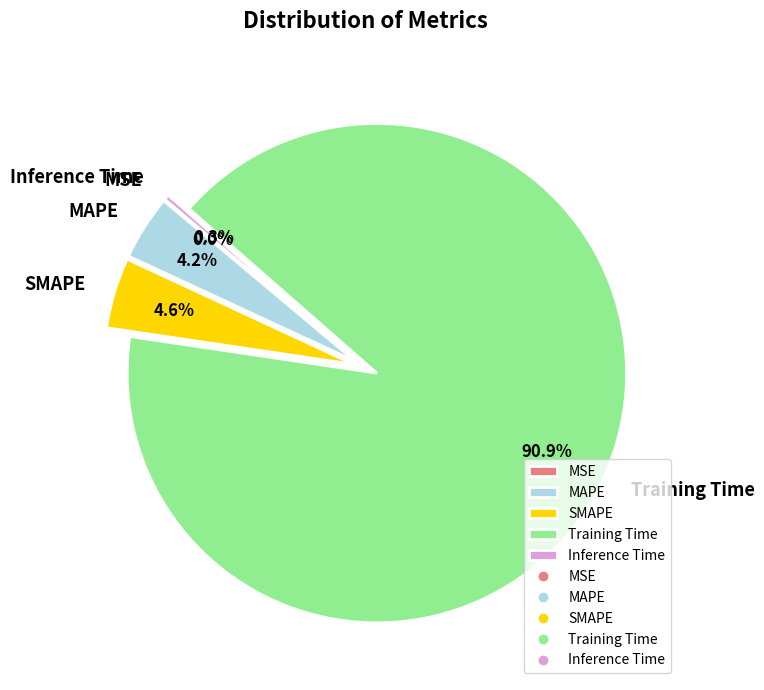

Which category accounts for the majority?

Training Time